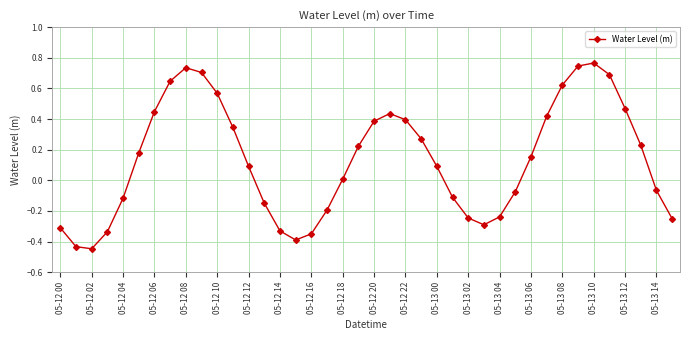

How many interior local peaks (higher than both neighbors) does the data have?

3